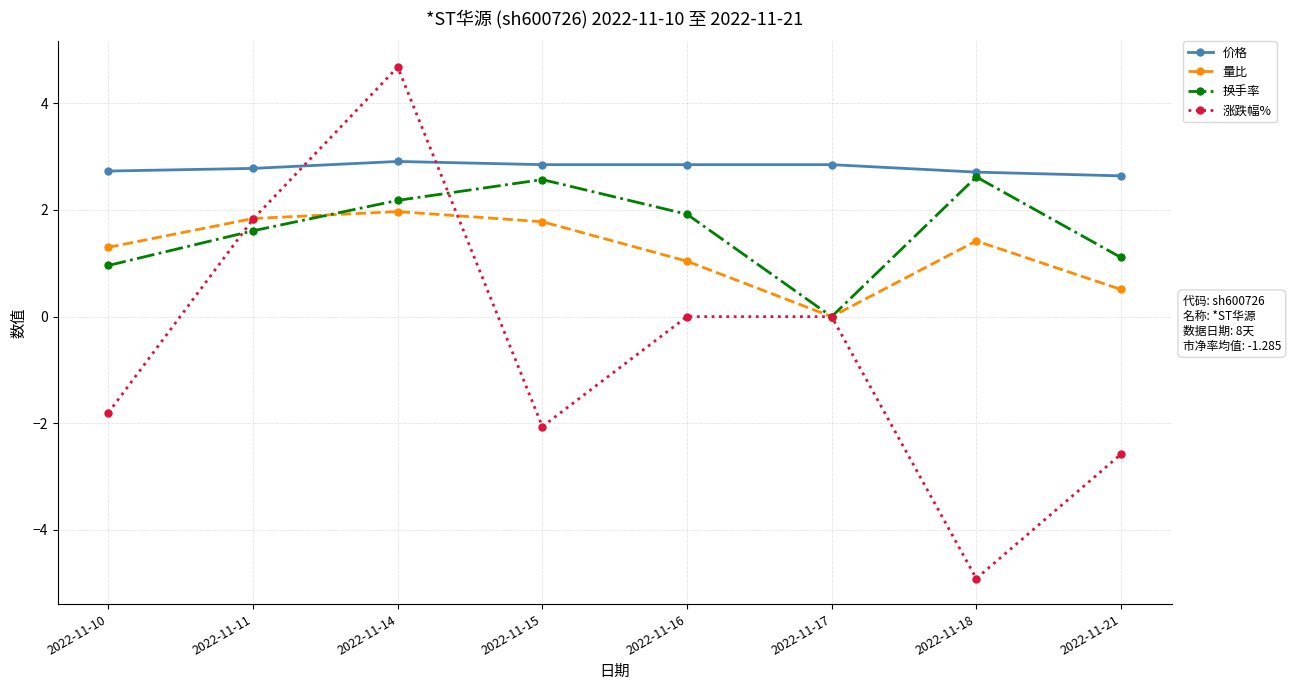

Which series changed the most between 2022-11-10 and 2022-11-11?

涨跌幅%